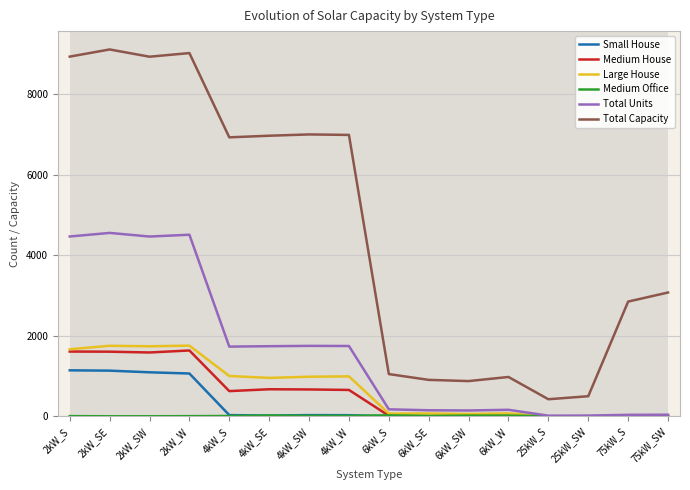

True or false: Total Units and Total Capacity intersect in this chart.

False